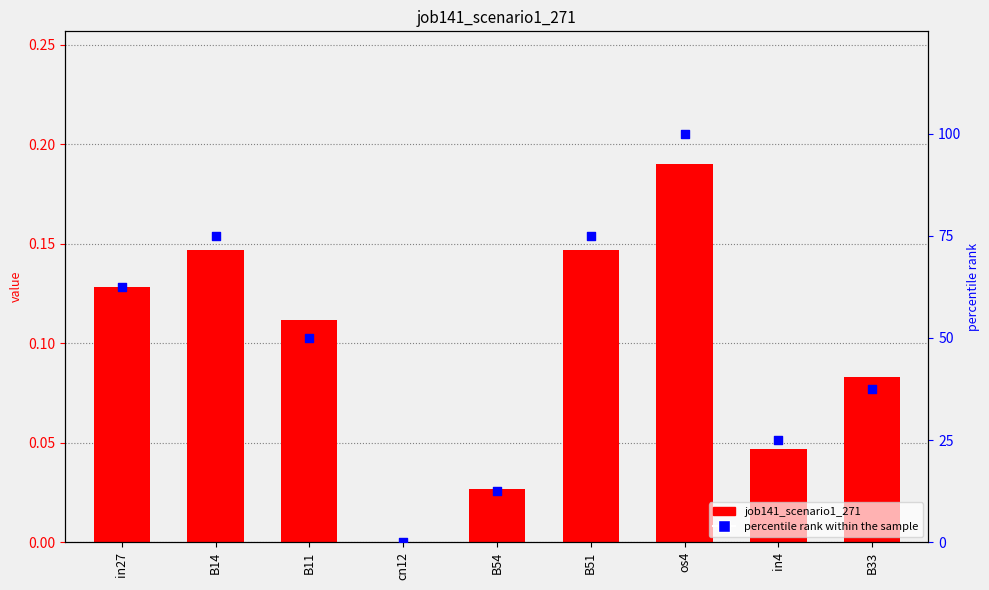

Which series contains the highest Y value?

percentile rank within the sample